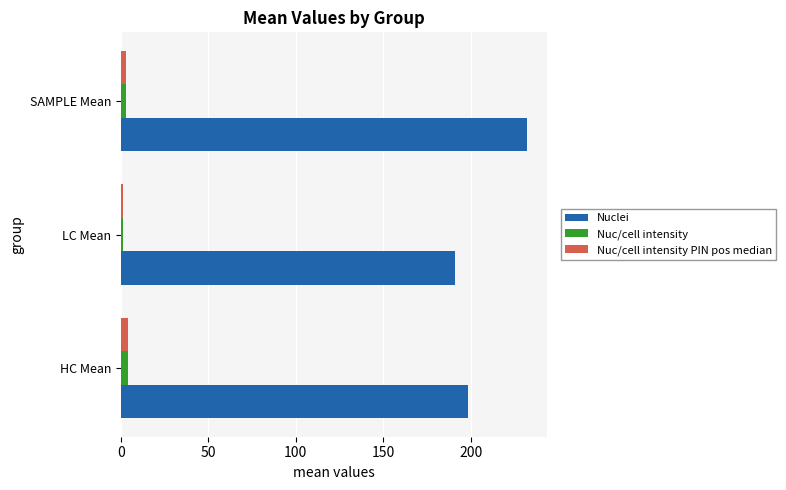

What is the sum of all Nuc/cell intensity PIN pos median values?

8.2